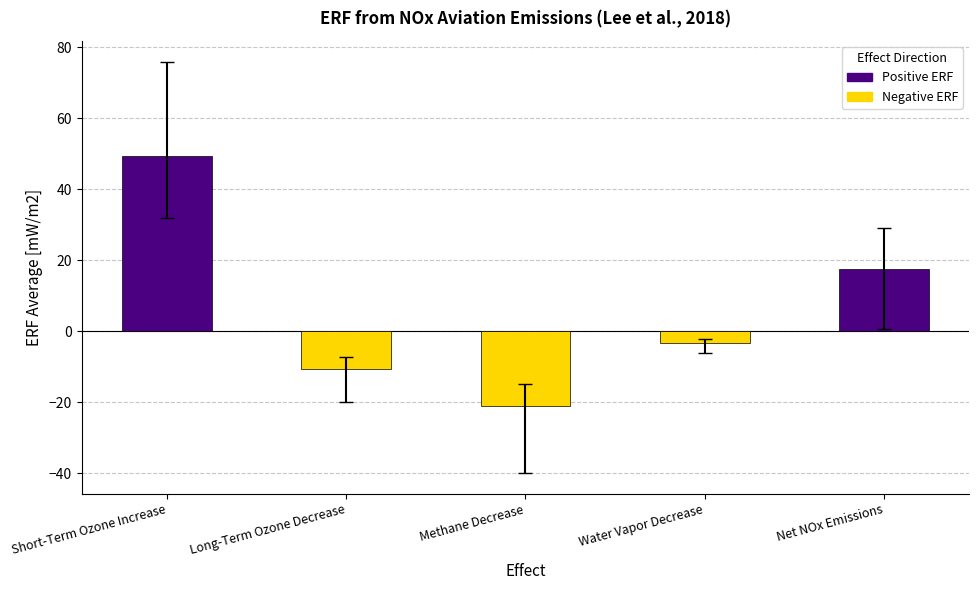

What is the difference between the values at Water Vapor Decrease and Long-Term Ozone Decrease?

7.4